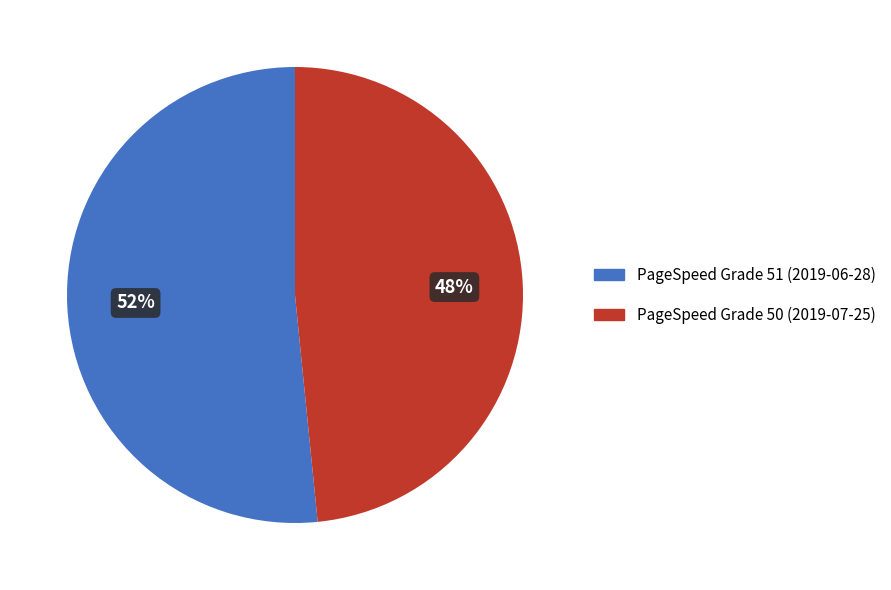

Do PageSpeed Grade 50 (2019-07-25) and PageSpeed Grade 51 (2019-06-28) together represent more than half of the pie?

Yes